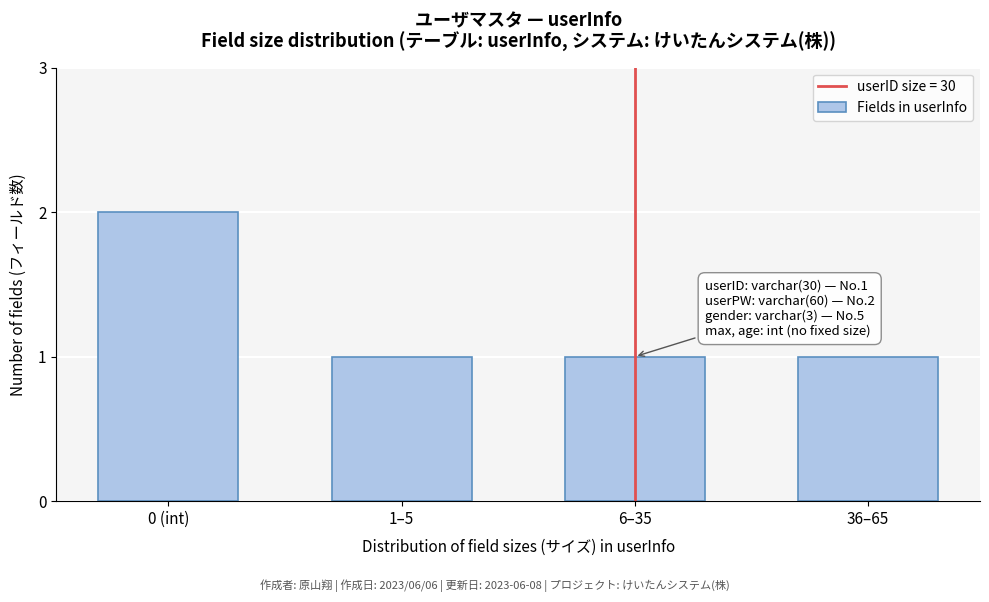

Reading right to left, list all the values displayed in this chart.

1	1	1	2